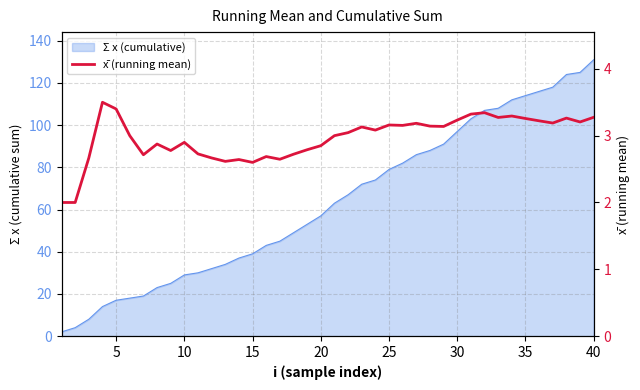

What is the value of the 8th point from the left?

2.9